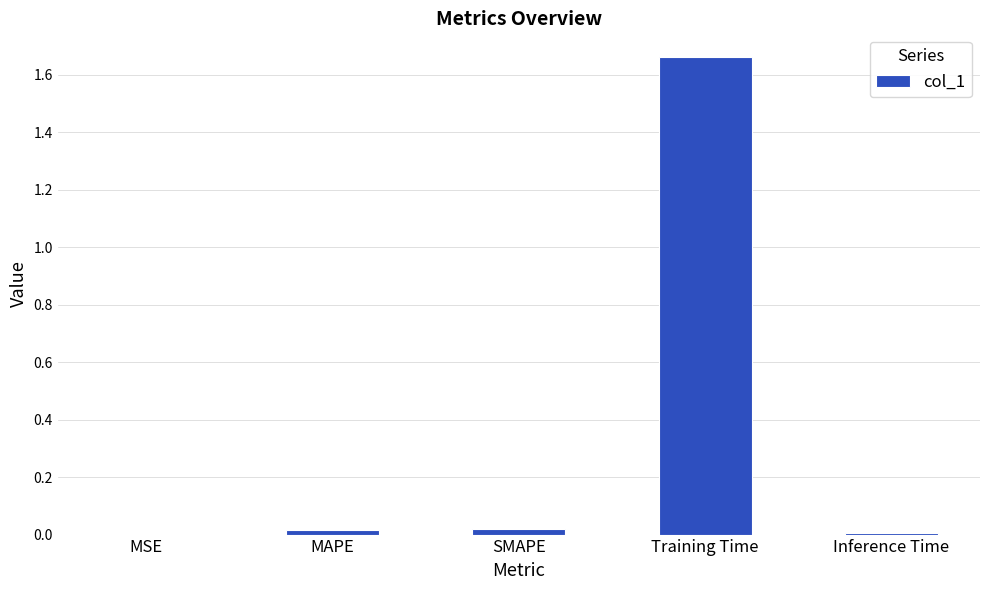

Are the bars horizontal?

No